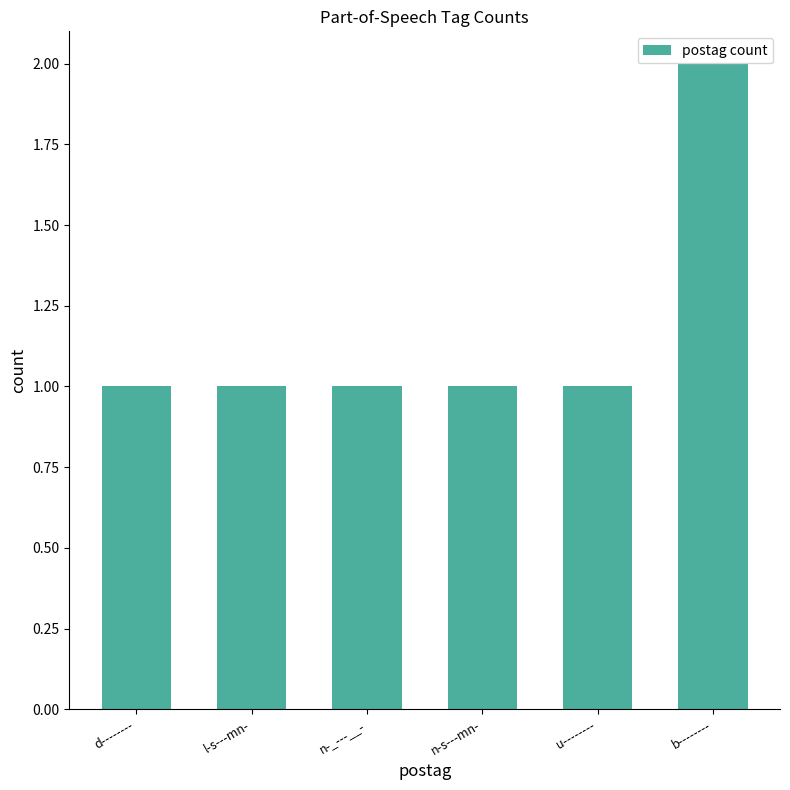

Which category has the highest value across all series?

b--------